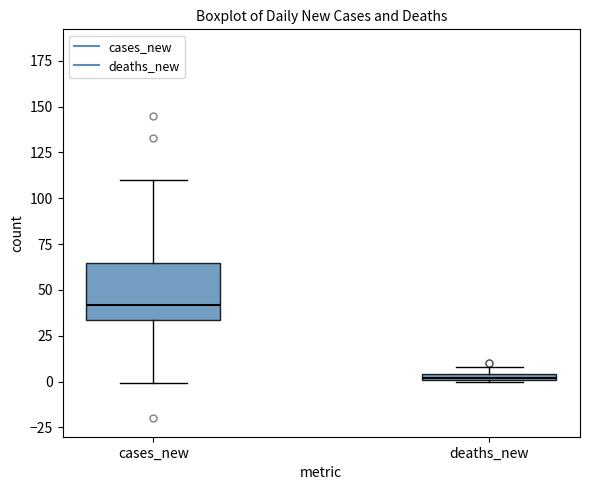

Which box is the tallest, from its lower edge to its upper edge?

cases_new